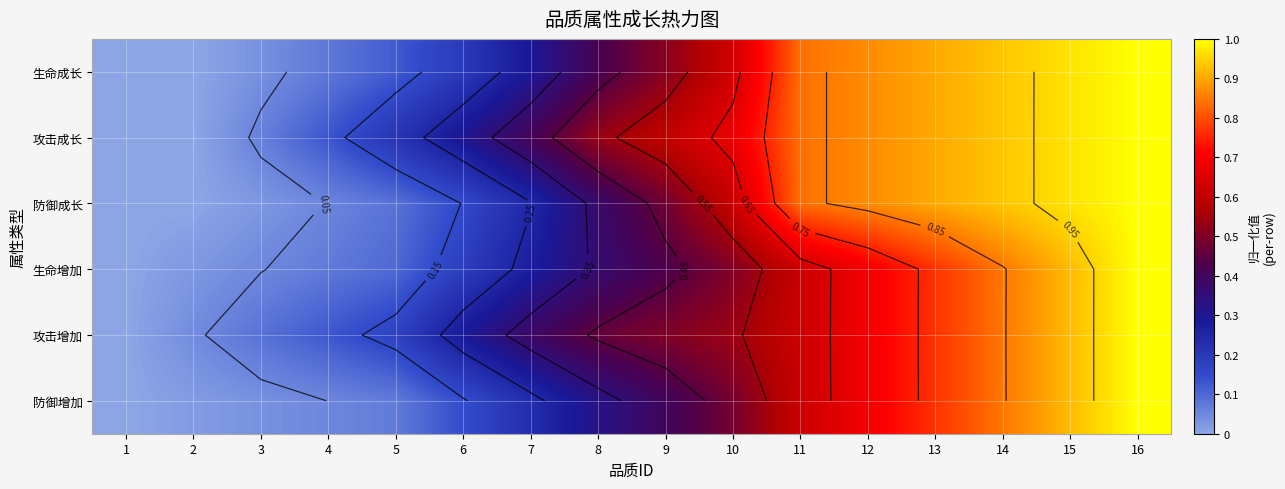

What is the sum of the 防御成长 values at 1 and 13?

0.9